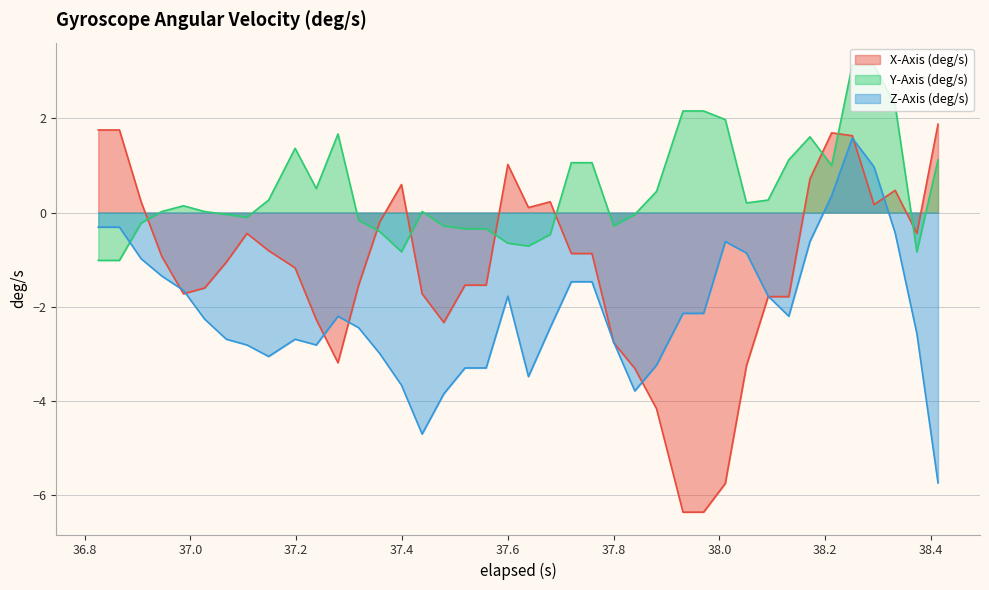

Which series has the largest total across all categories?

Y-Axis (deg/s)